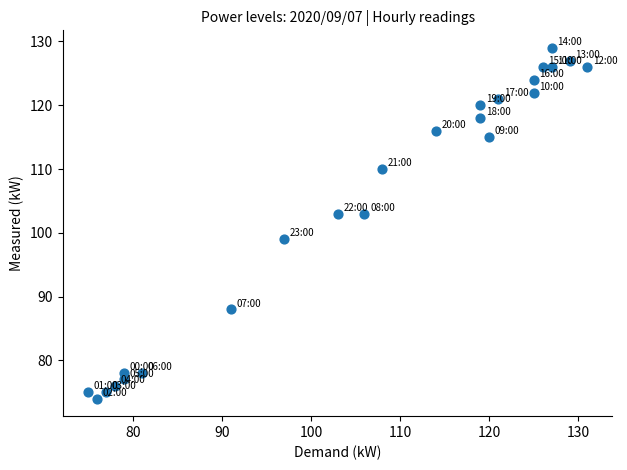

What is the range of Y values (max minus min)?

55